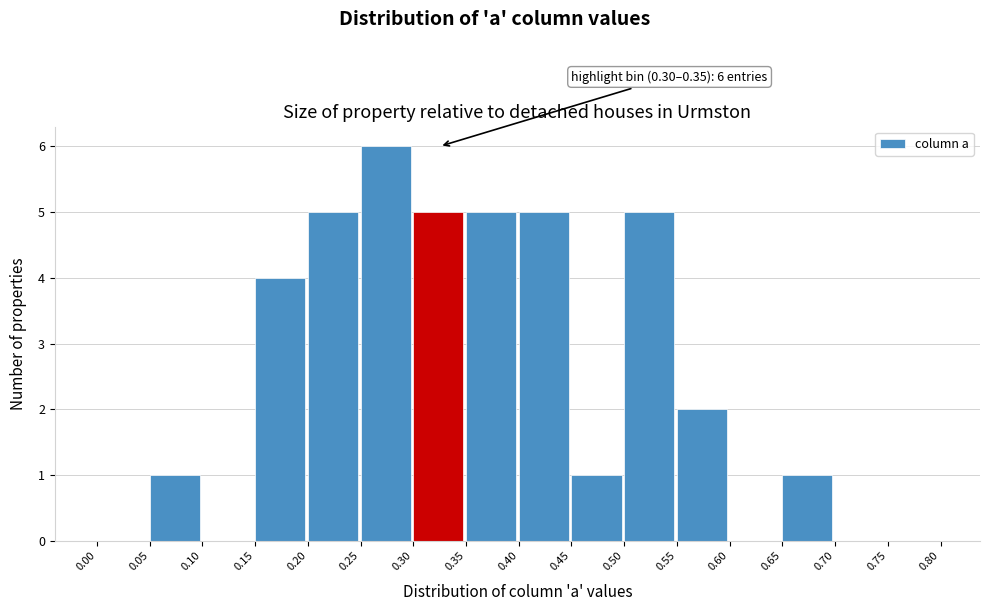

Which range on the x-axis has the tallest bar?

0.25 to 0.30